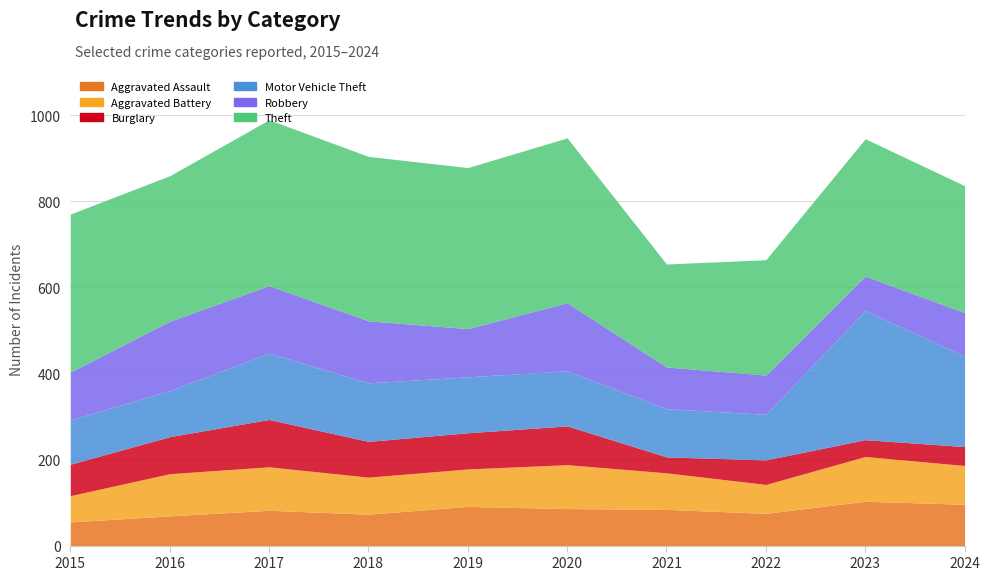

What is the average value of the Aggravated Battery series?

88